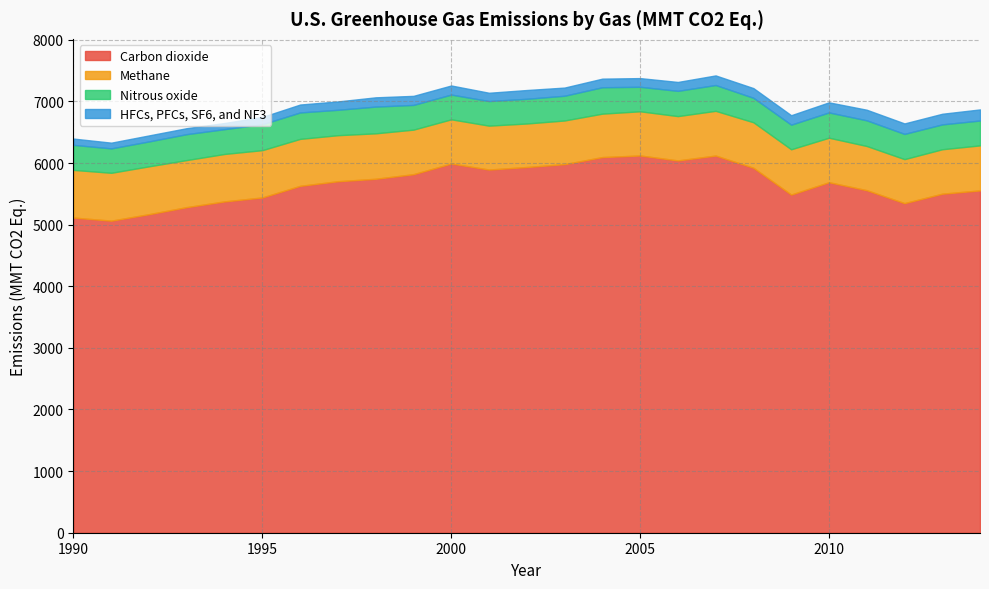

What is the difference between the maximum and minimum values in the Carbon dioxide series?

1057.9